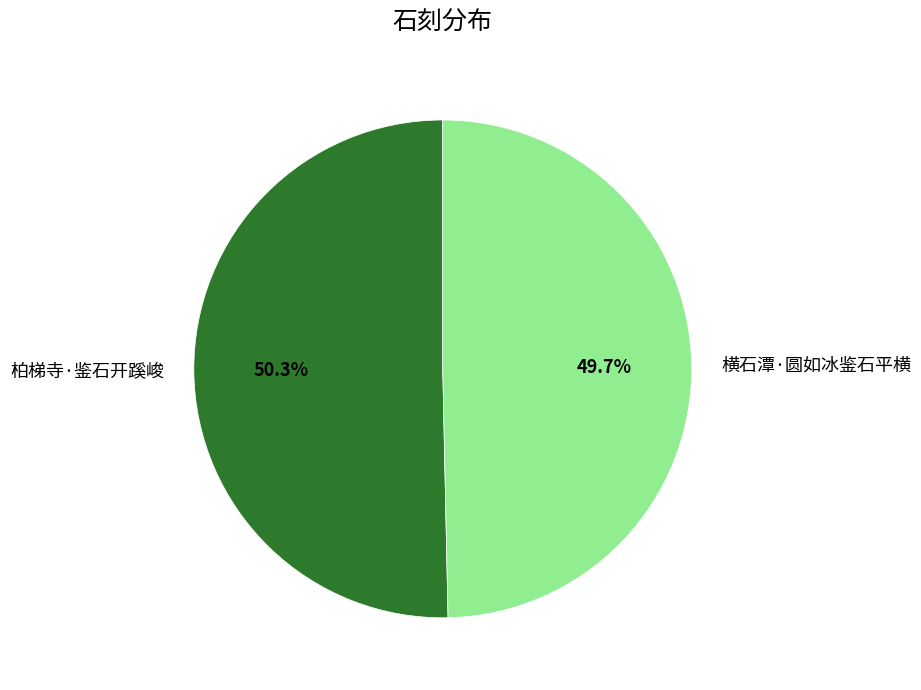

To the nearest percent, what percentage of the pie is 柏梯寺·鉴石开蹊峻?

50%